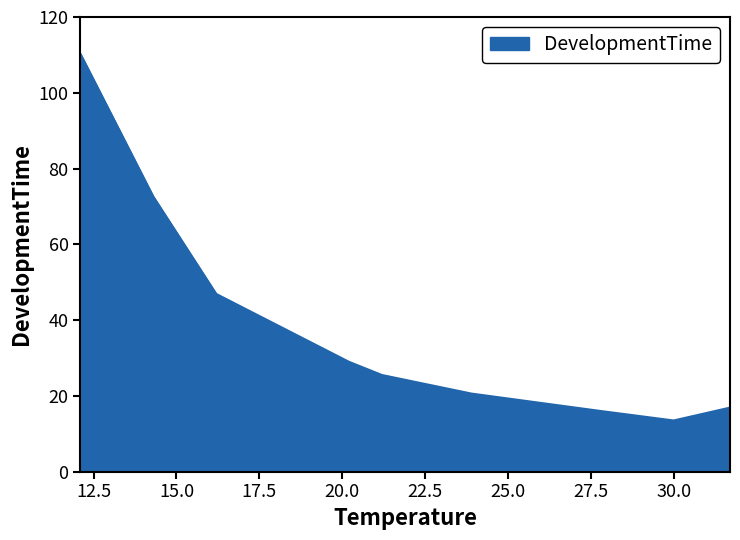

What is the difference between the maximum and minimum values?

96.8